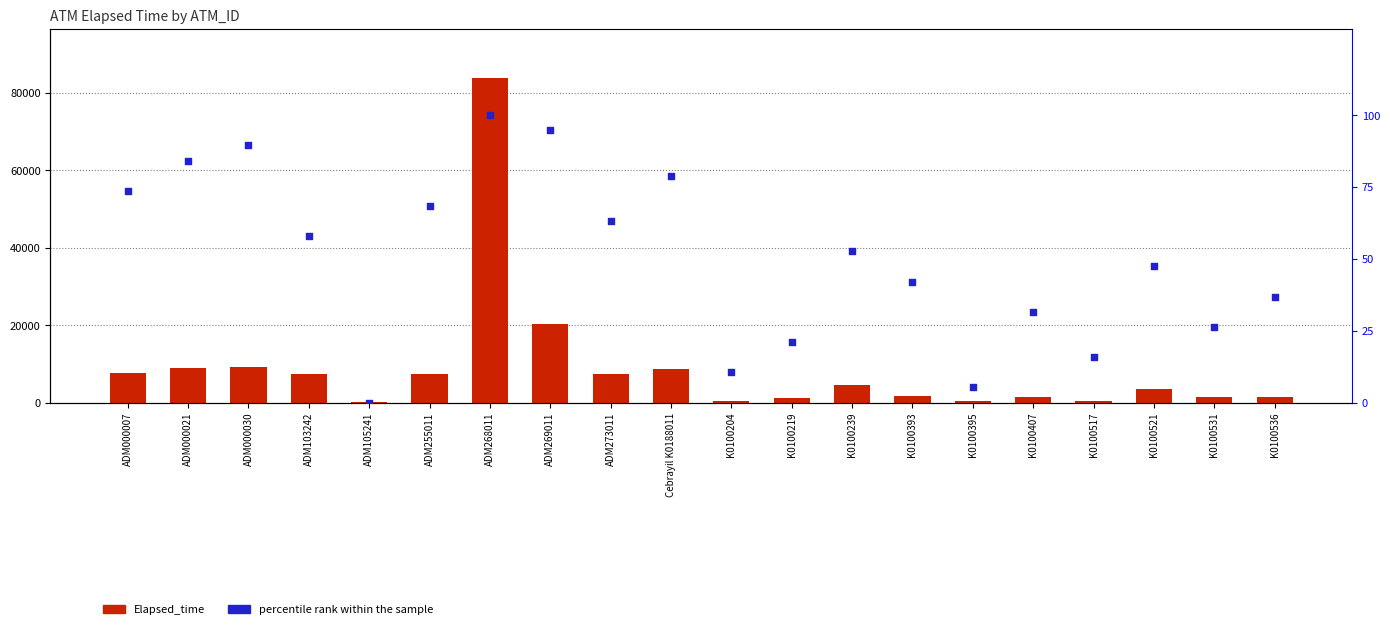

Which series contains the highest Y value?

Elapsed_time